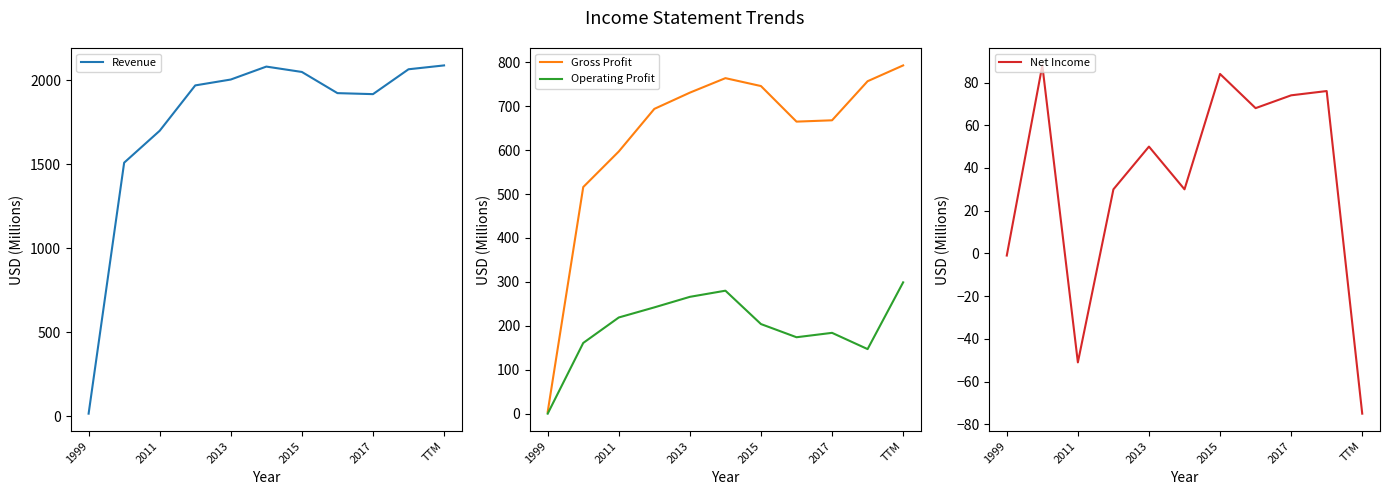

How many values in the Operating Profit series are below 204?

5